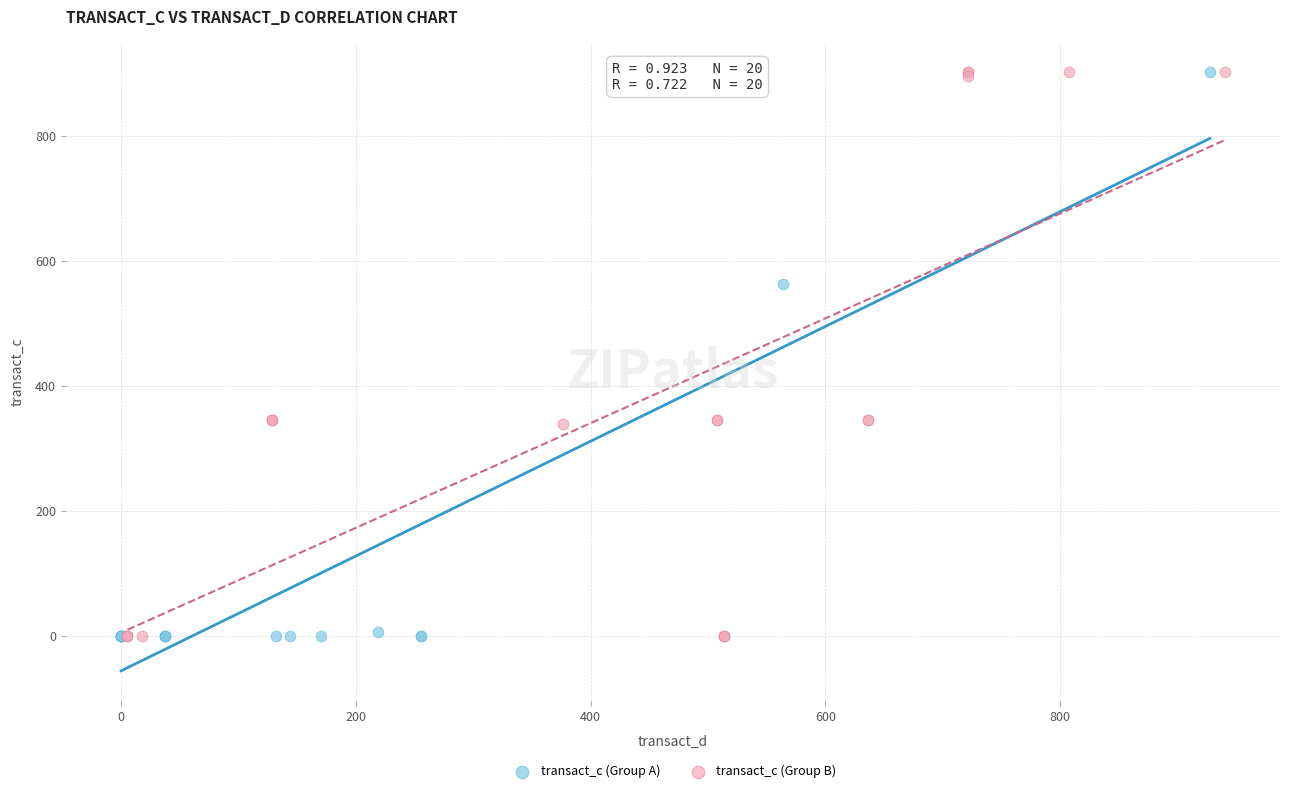

What are all the series names shown in the legend?

transact_c (Group A), transact_c (Group B)